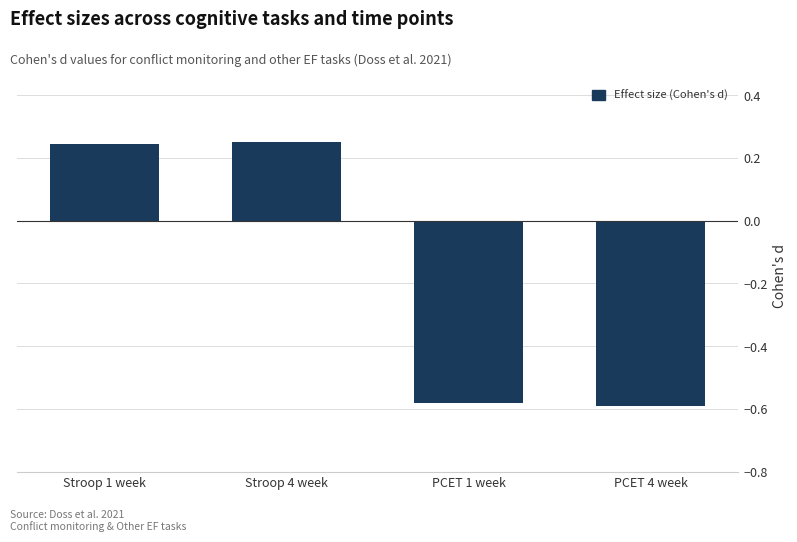

How many bars are there in total?

4